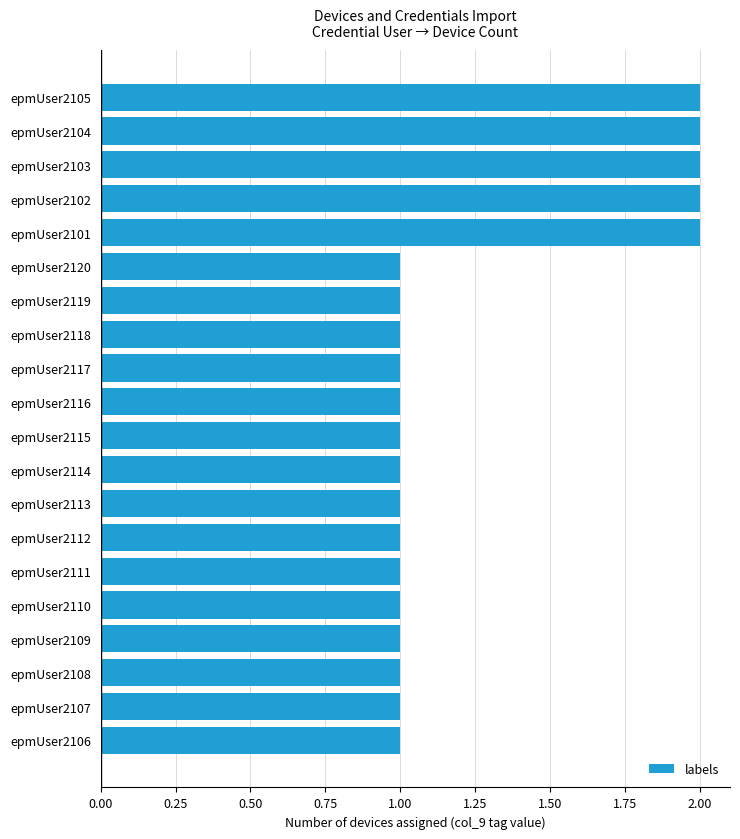

Reading top to bottom, what are all the values shown in this chart?

epmUser2105=2	epmUser2104=2	epmUser2103=2	epmUser2102=2	epmUser2101=2	epmUser2120=1	epmUser2119=1	epmUser2118=1	epmUser2117=1	epmUser2116=1	epmUser2115=1	epmUser2114=1	epmUser2113=1	epmUser2112=1	epmUser2111=1	epmUser2110=1	epmUser2109=1	epmUser2108=1	epmUser2107=1	epmUser2106=1